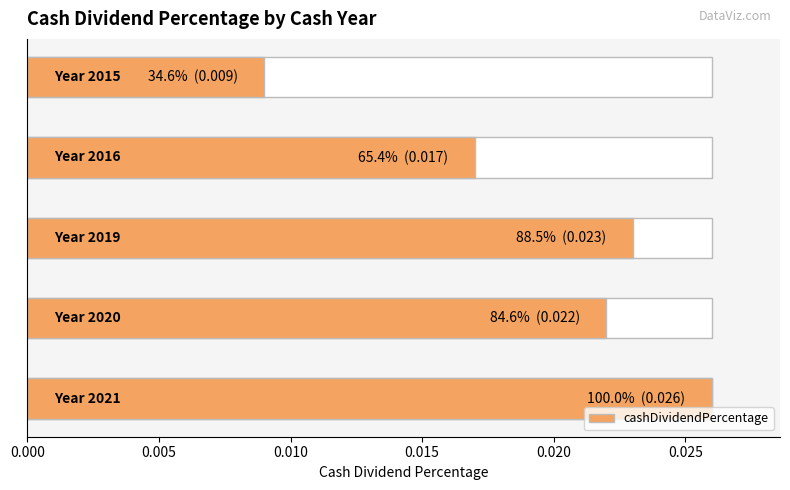

Count the values in the range 0 to 1.

5